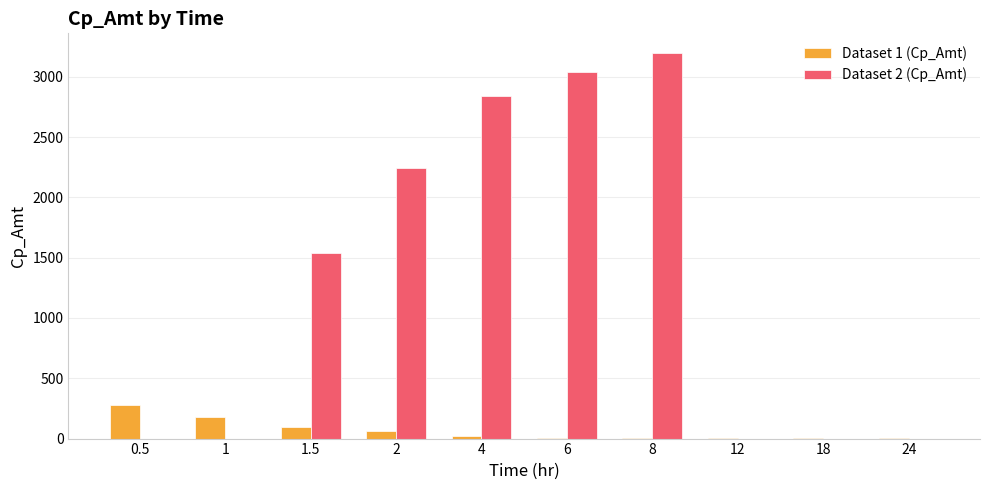

What is the sum of all Dataset 1 (Cp_Amt) values?

664.6